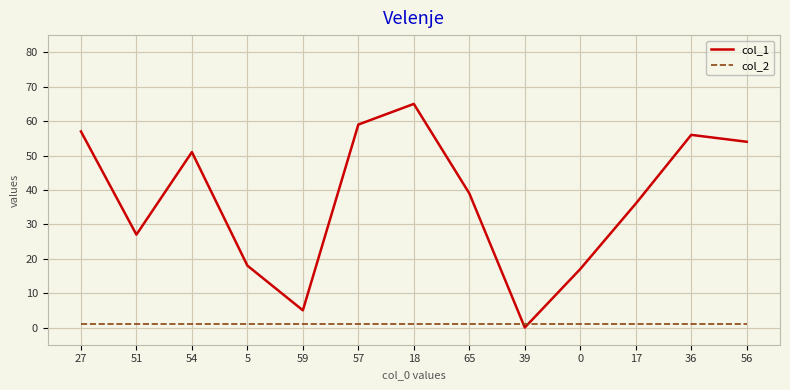

How many intersections are there between col_2 and col_1?

2